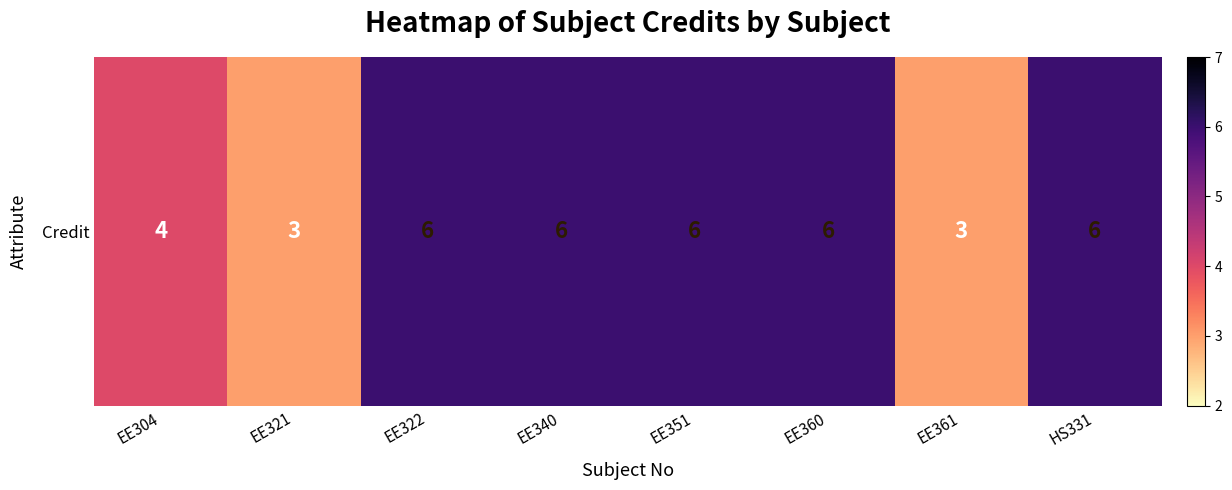

What is the change in value from EE321 to EE351?

+3